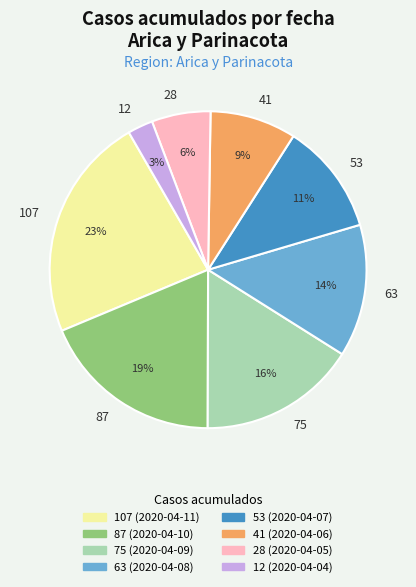

To the nearest percent, what is the difference between the largest and smallest slice percentages?

20%